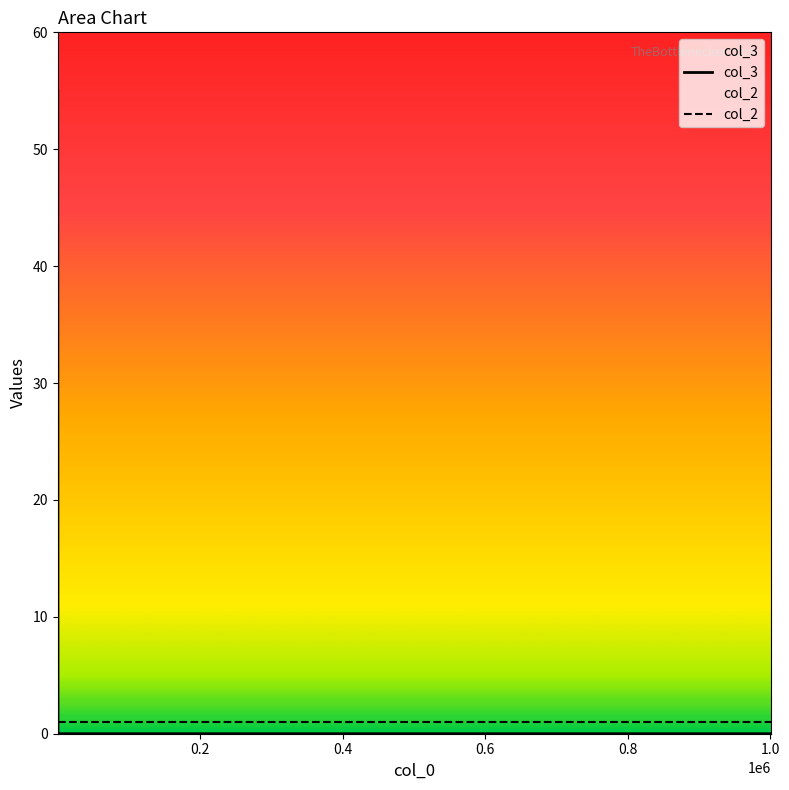

List the series in order of their overall mean, highest first.

col_3, col_2